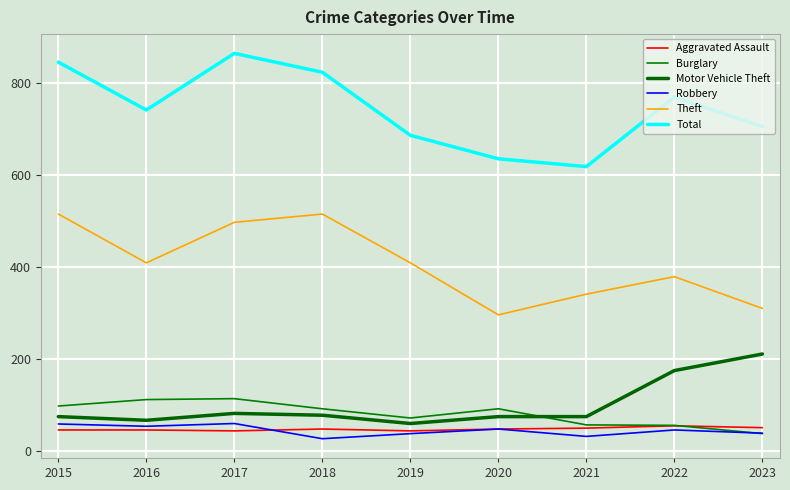

Is it true that Burglary equals 98 at 2015?

True